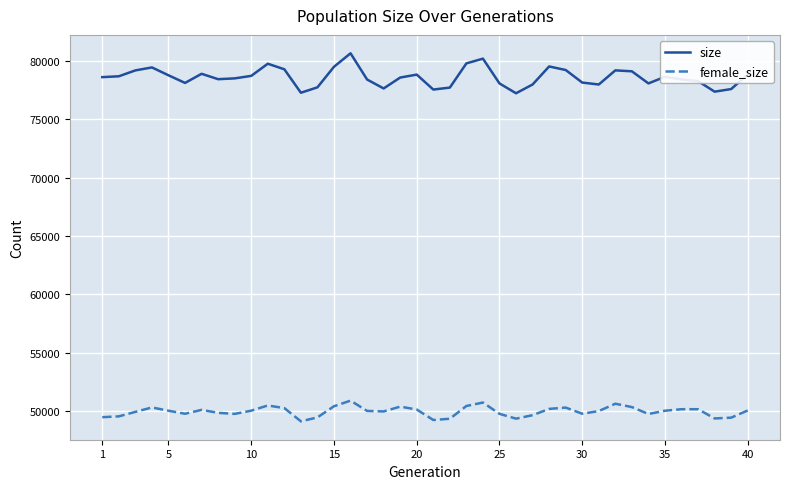

Which series has the largest total across all categories?

size